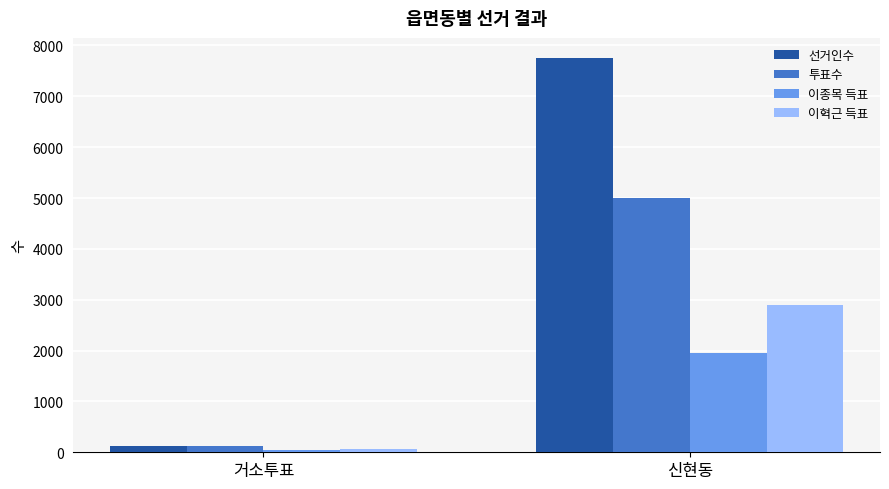

Reading left to right, list all the values displayed in this chart.

선거인수: 131	7761
투표수: 117	5001
이종목 득표: 48	1944
이혁근 득표: 66	2904